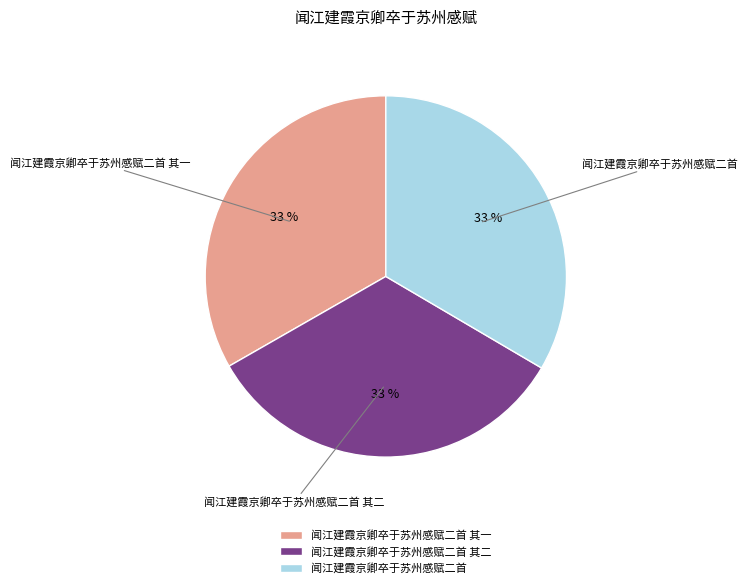

What is the ratio of the value at 闻江建霞京卿卒于苏州感赋二首 其二 to the value at 闻江建霞京卿卒于苏州感赋二首?

1.0